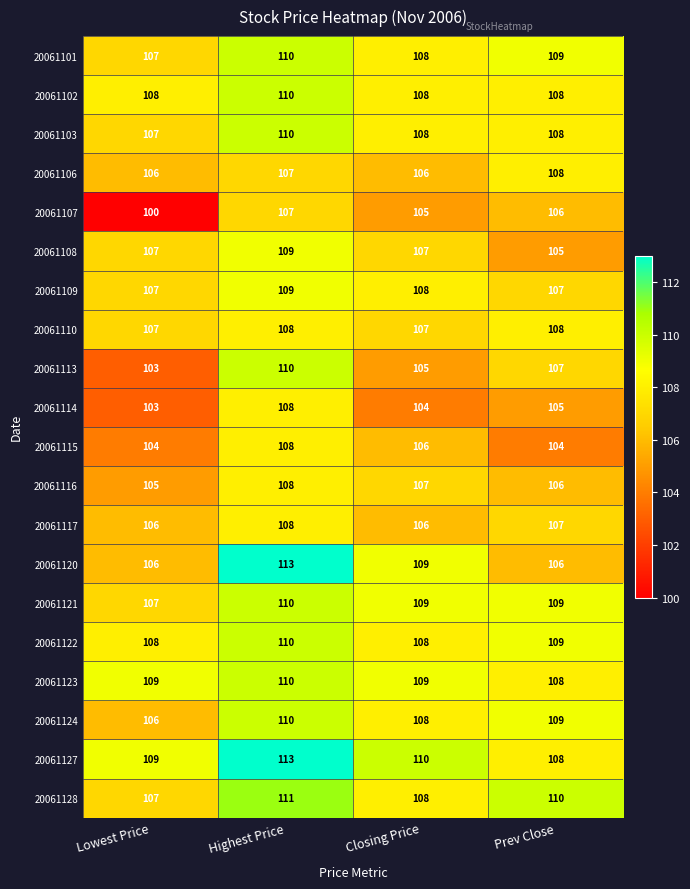

At which label is 20061124 closest to 108?

Closing Price